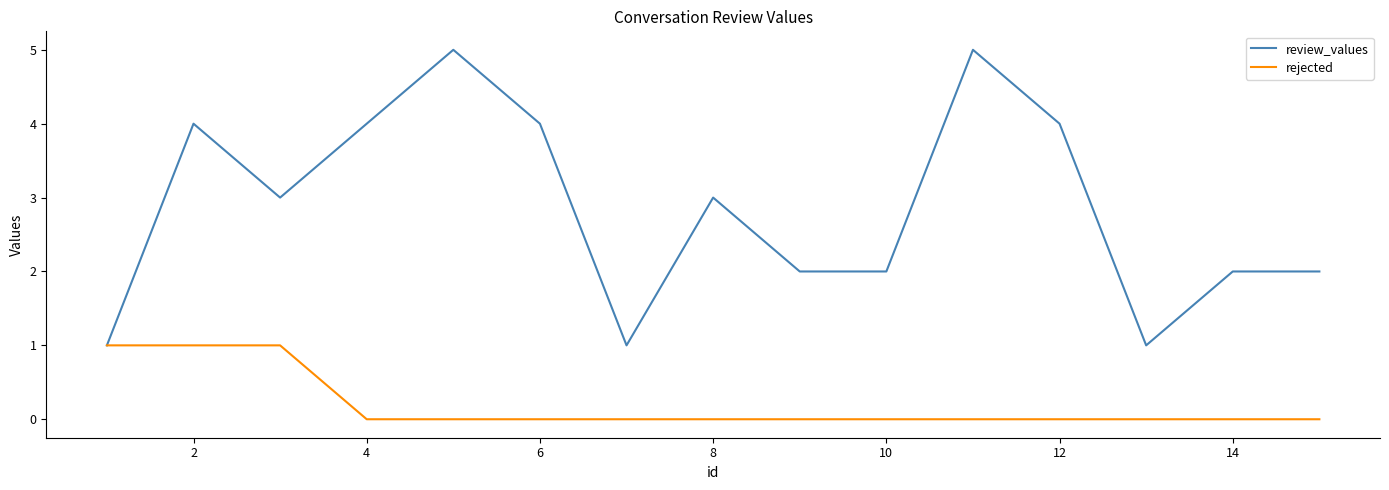

Which series has the widest spread of values?

review_values